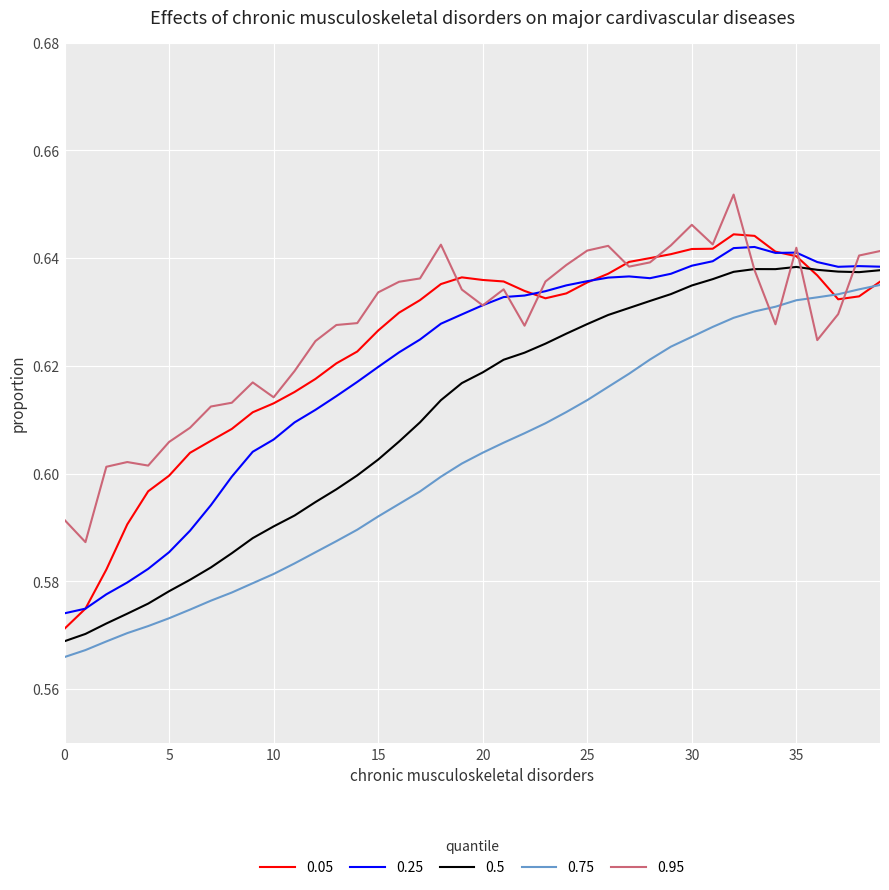

Does the chart have visible grid lines?

Yes